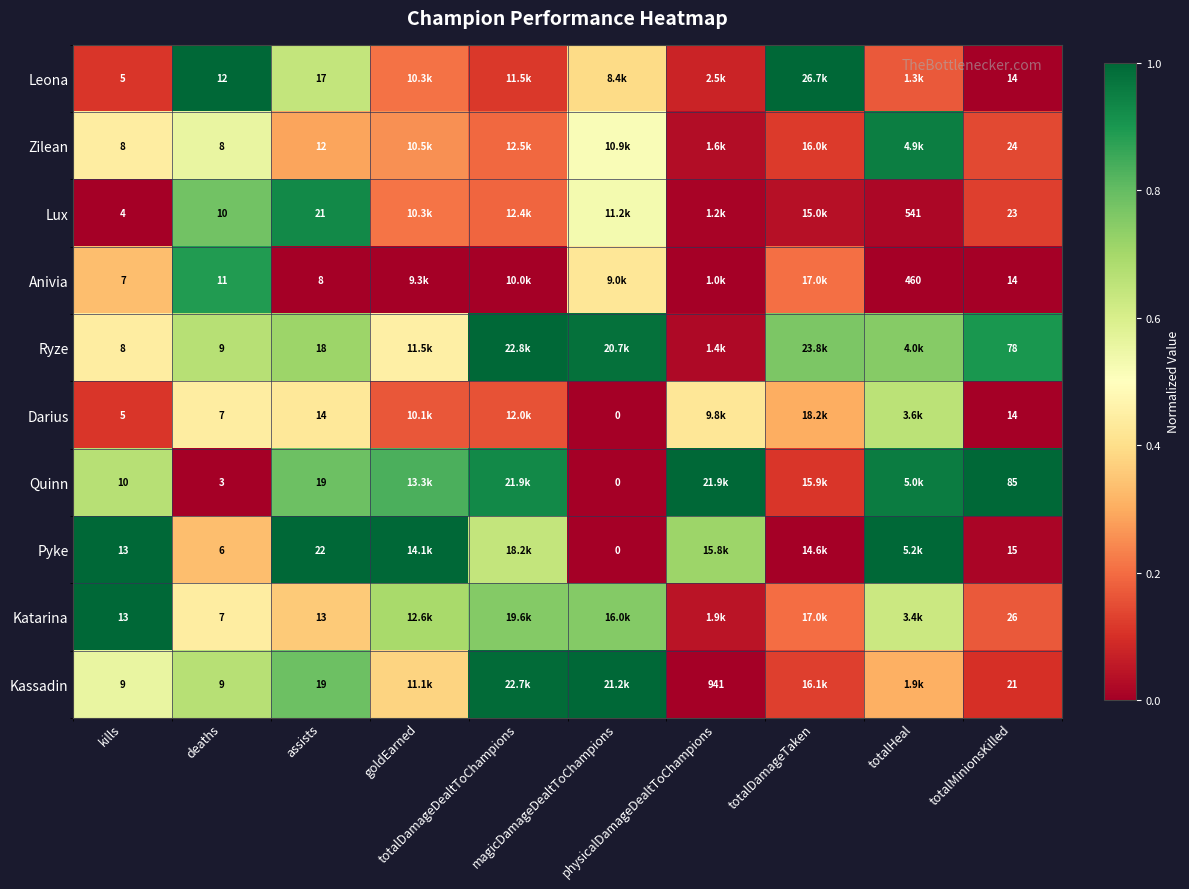

True or false: Lux has a value of 0.0 at kills.

True